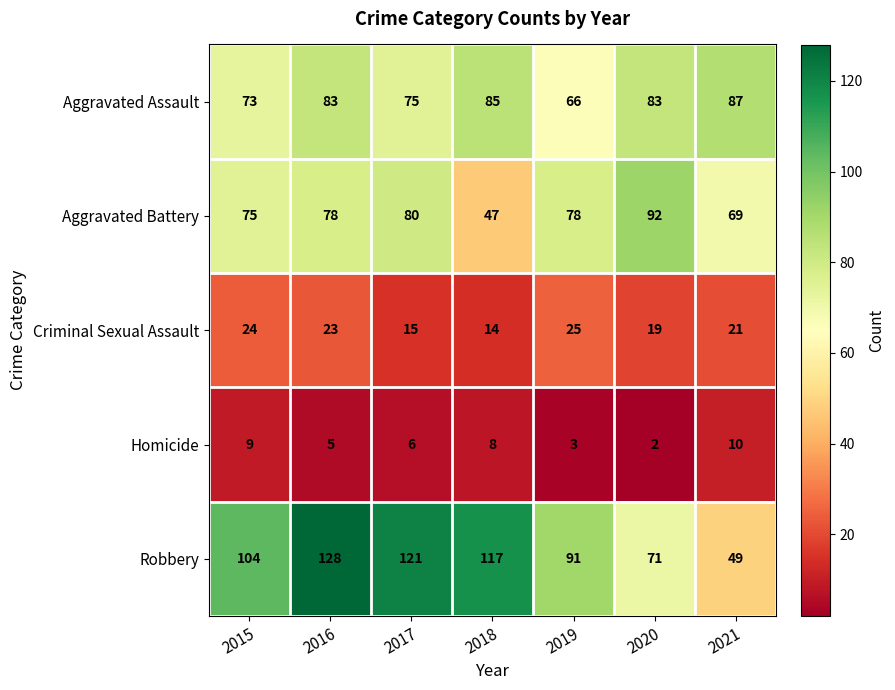

At how many categories does at least one series exceed 97?

4